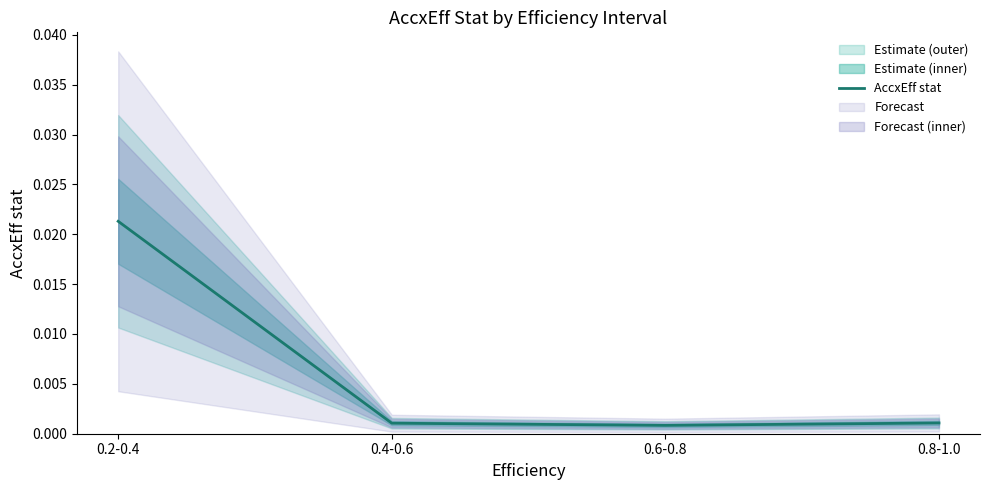

Is it true that the value at 0.4-0.6 is 0.0?

False